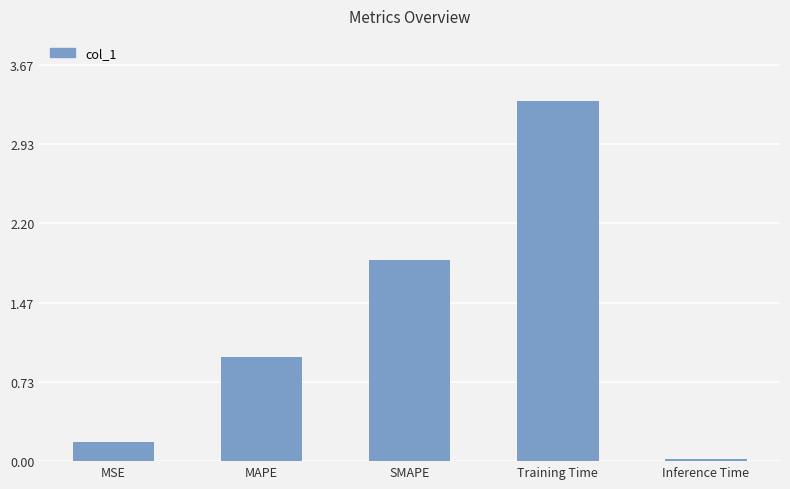

Are the bars grouped side by side (vs. stacked)?

No